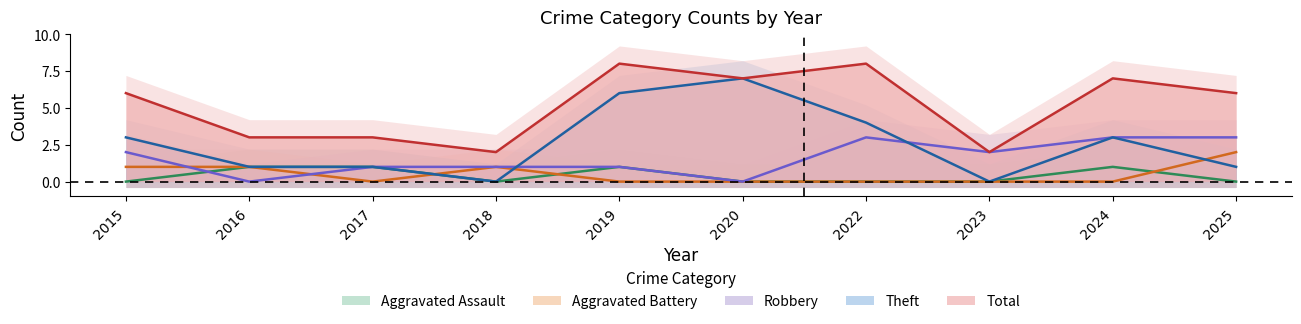

What is the maximum value for Aggravated Assault?

1